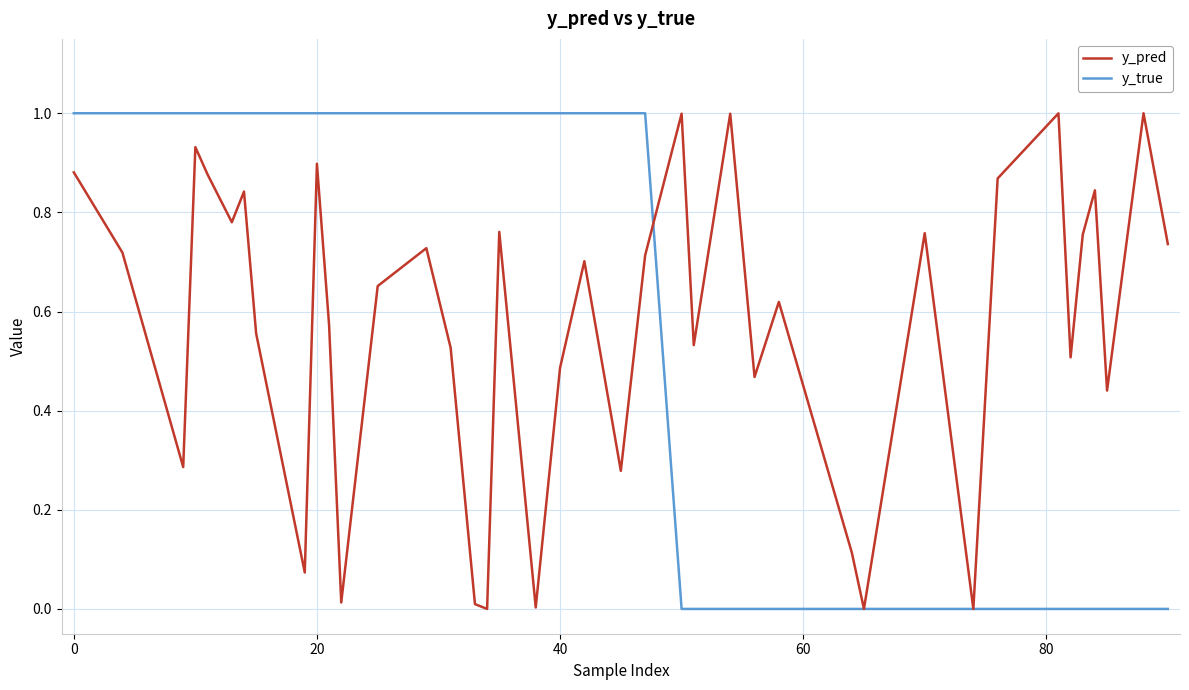

What are all the series names shown in the legend?

y_pred, y_true